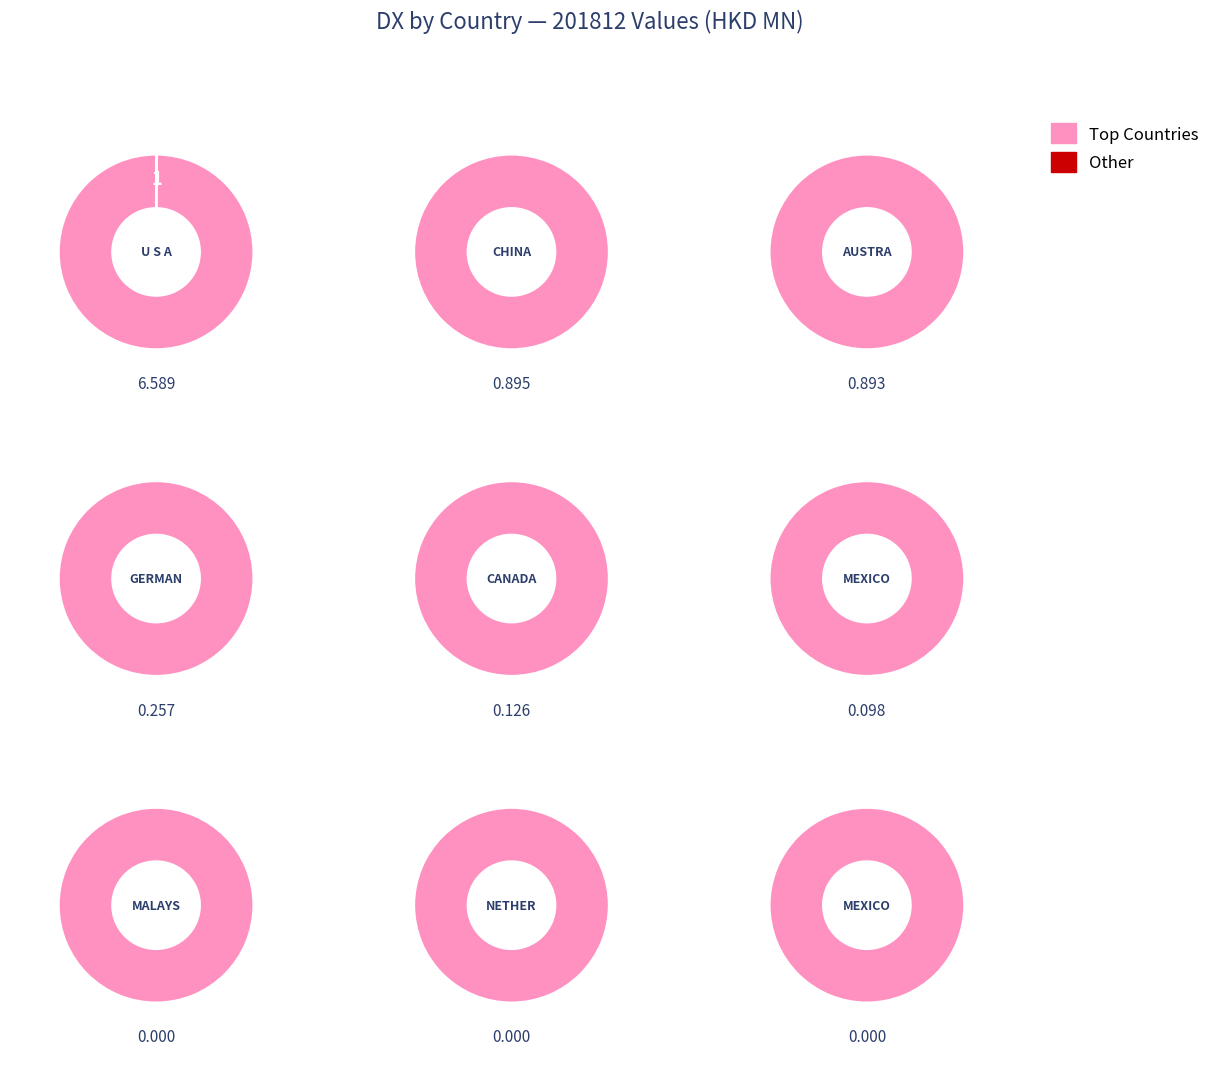

To the nearest percent, what is the difference between the GERMANY and MALAYSIA slice percentages?

3%